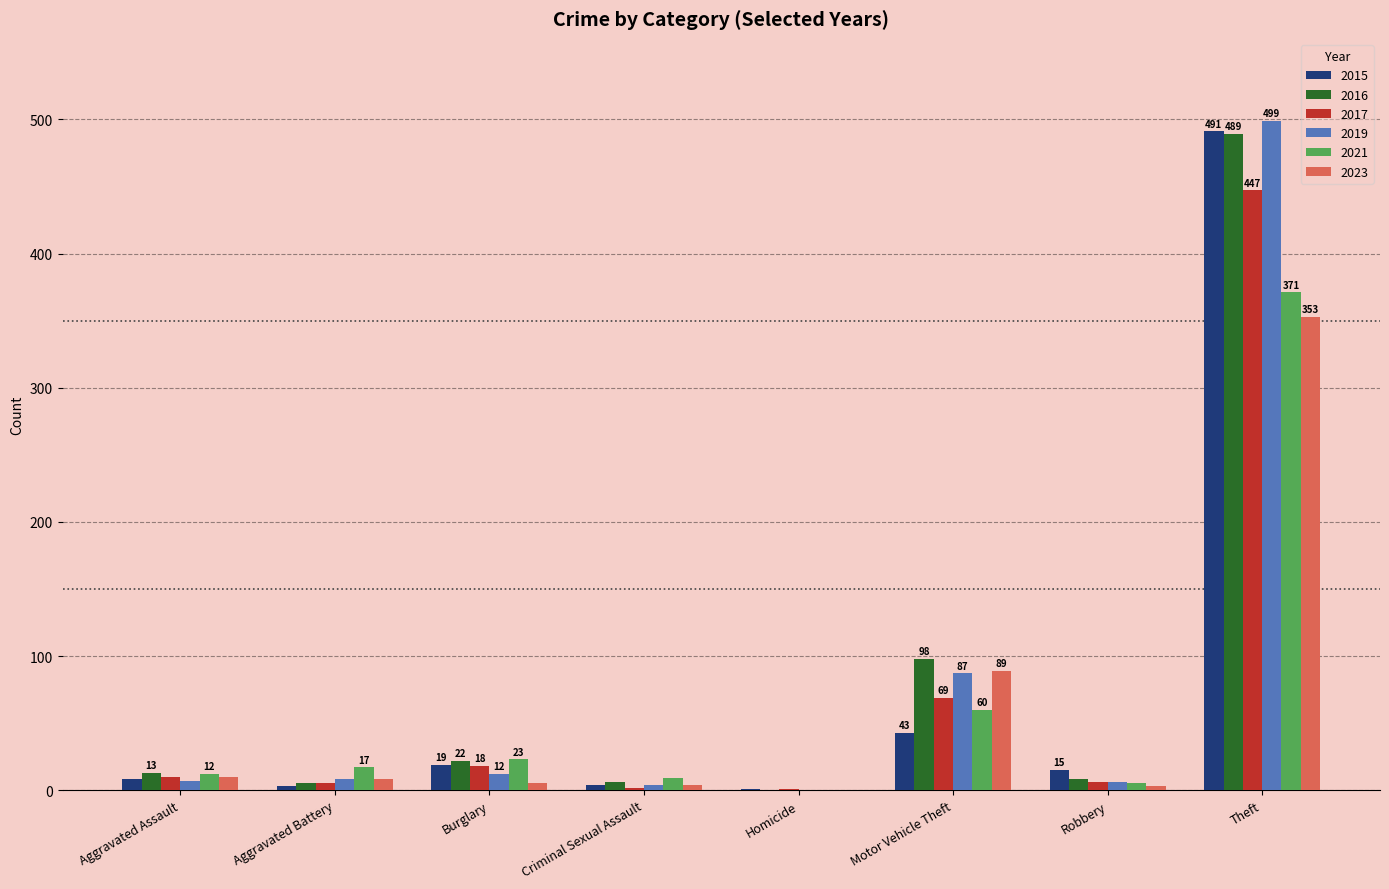

True or false: 2015 has a value of 19 at Burglary.

True